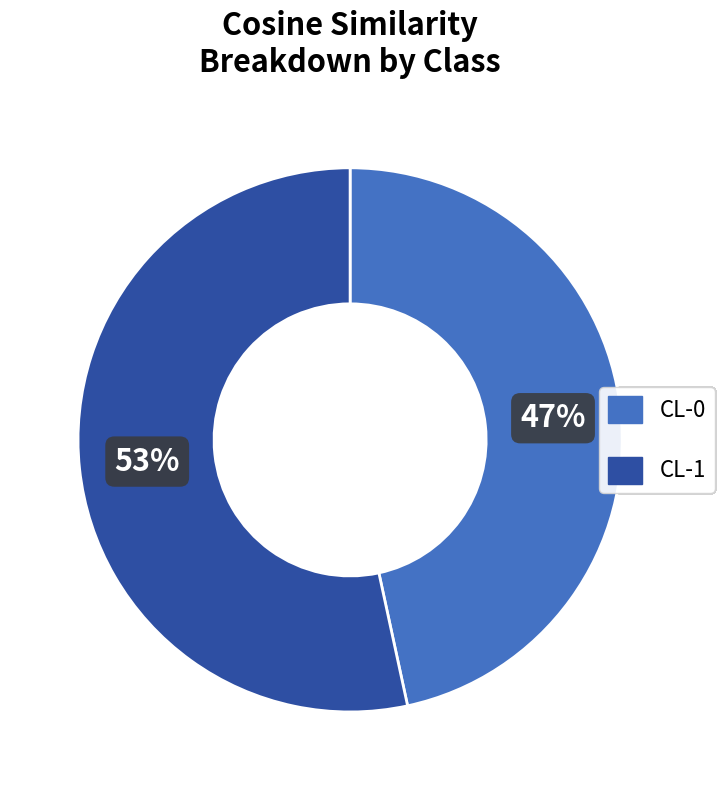

What is the smallest slice in the pie chart?

CL-0